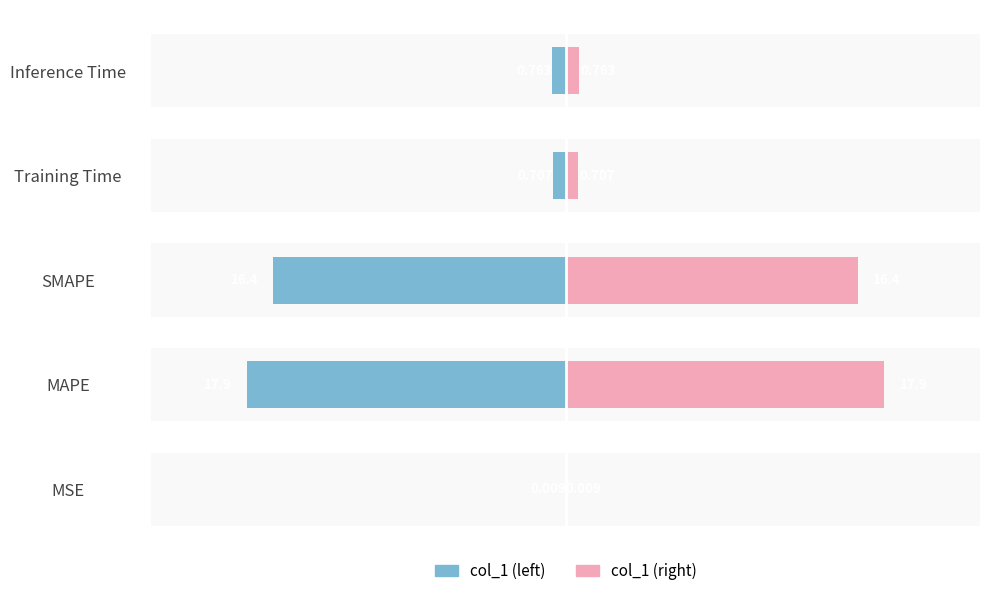

What is the average value of the col_1 (left) series?

-7.2